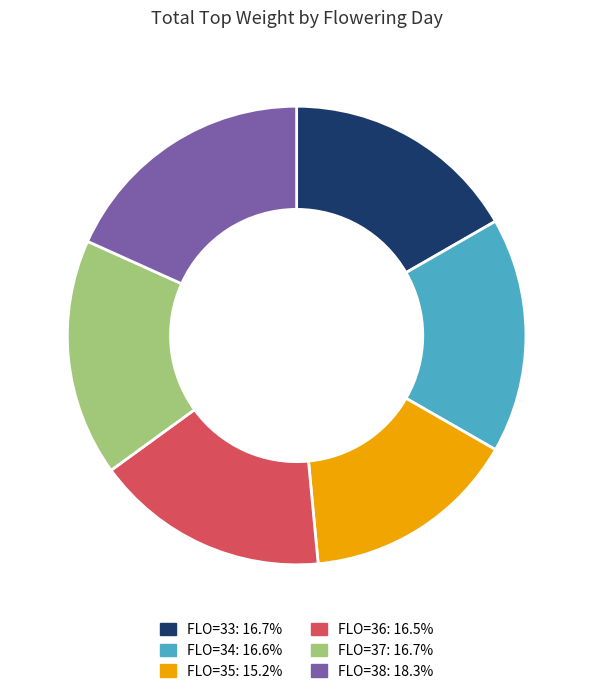

Does any single category account for the majority?

No